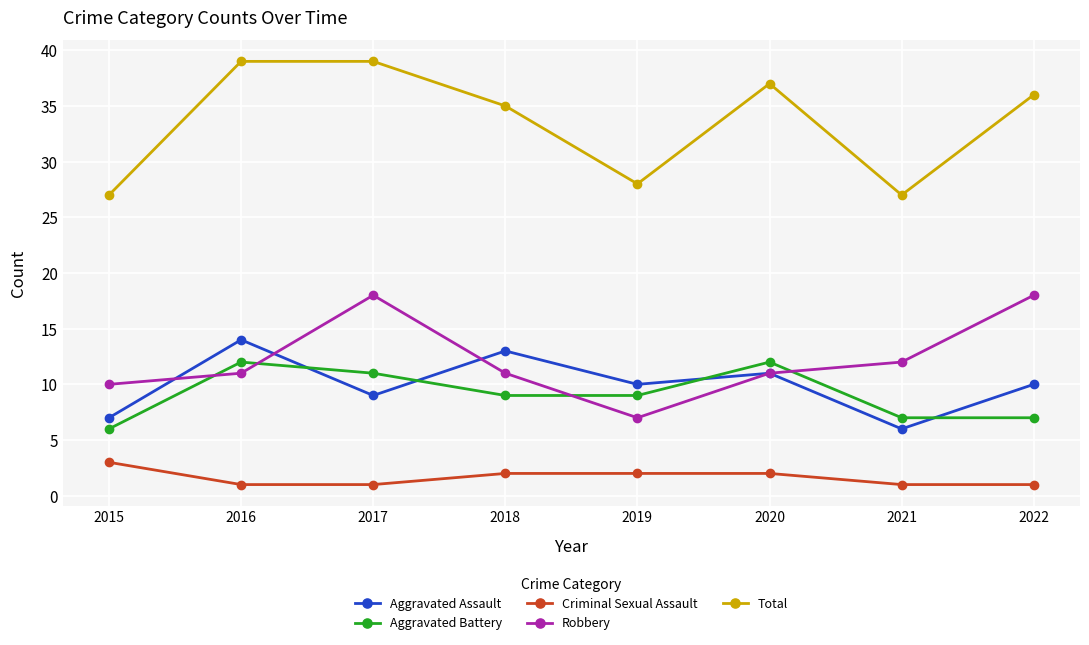

At how many categories does at least one series exceed 29?

5